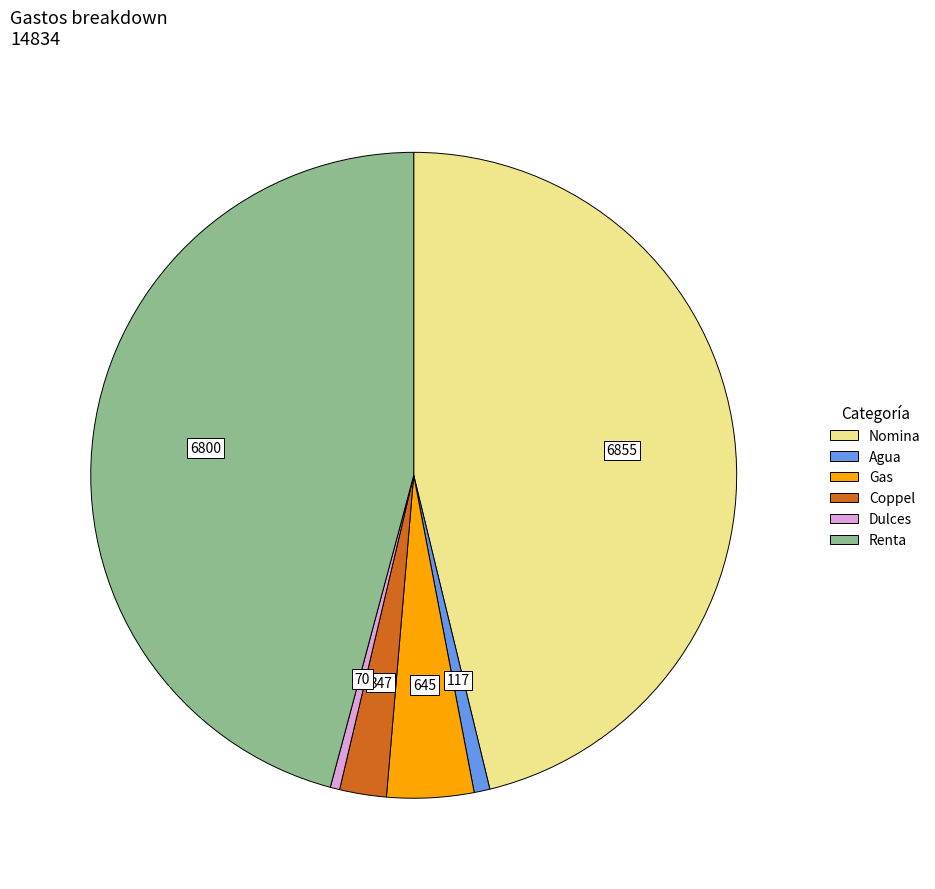

True or false: Nomina accounts for 54% of the total.

False